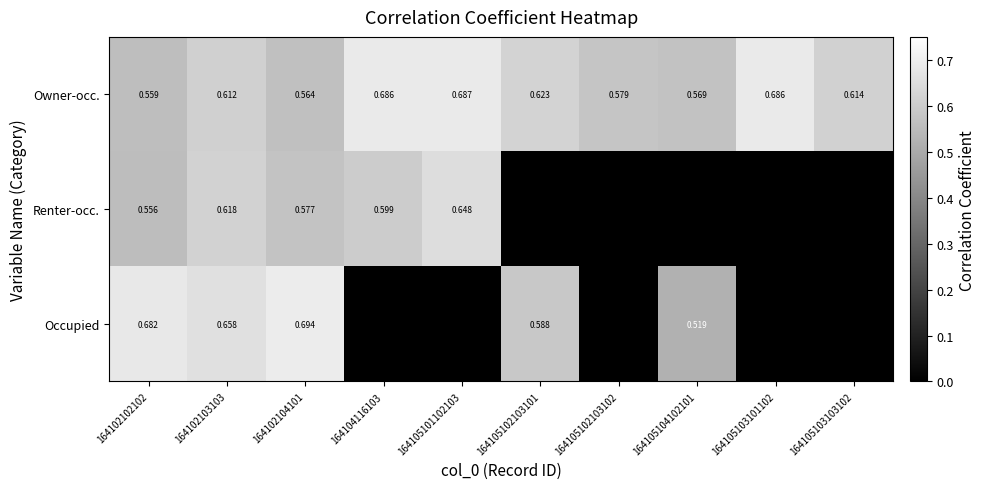

Is the value of Occupied at 164102104101 greater than the value of Owner-occ. at 164105103101102?

Yes